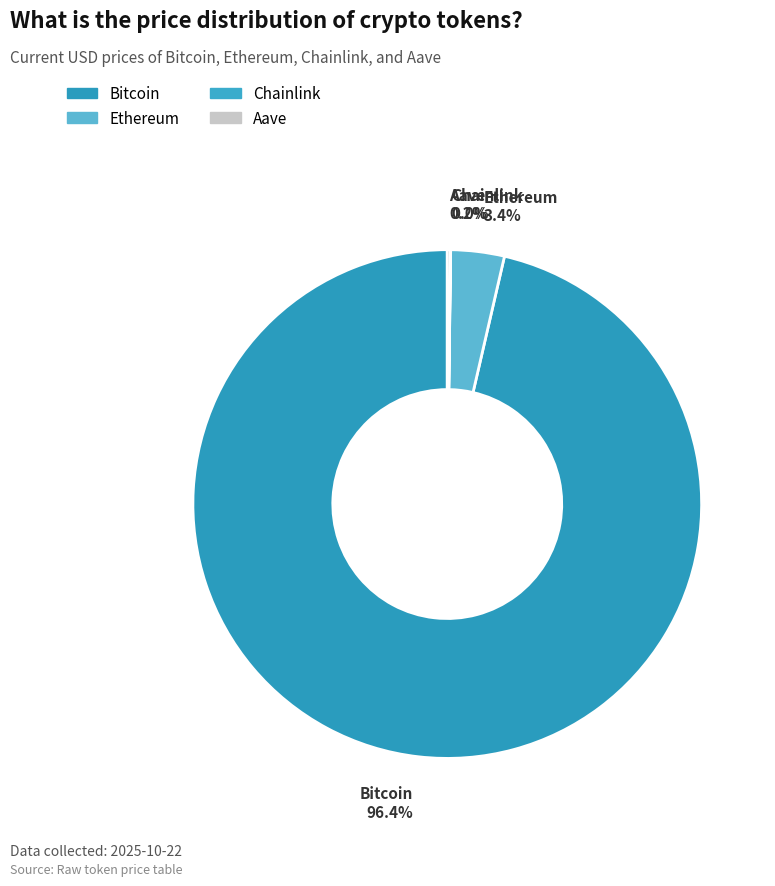

To the nearest percent, what is the difference between the largest and smallest slice percentages?

96%